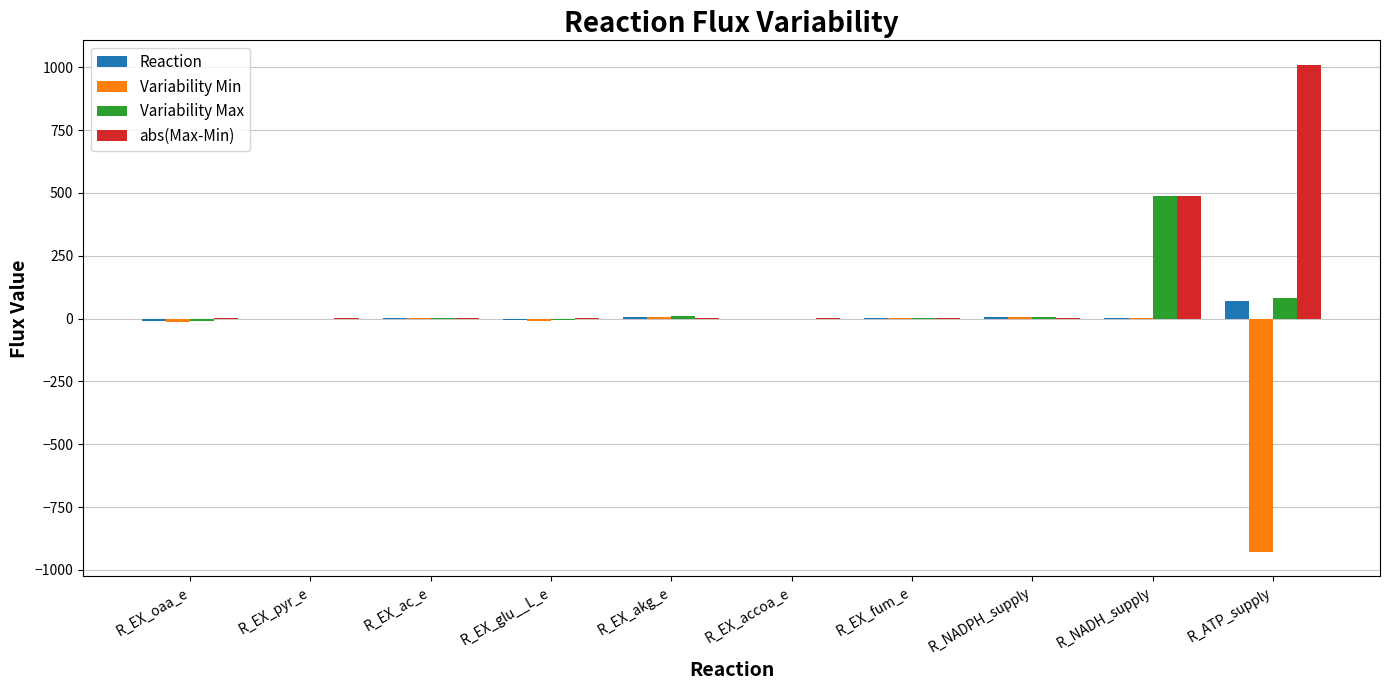

Which category has the highest value in the Variability Max series?

R_NADH_supply